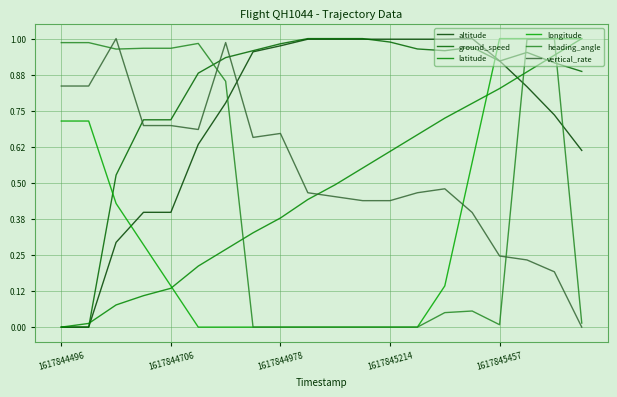

Reading left to right, transcribe all the data shown in this chart.

altitude: 0.0	0.0	0.3	0.4	0.4	0.6	0.8	1.0	1.0	1.0	1.0	1.0	1.0	1.0	1.0	1.0	0.9	0.8	0.7	0.6
ground_speed: 0.0	0.0	0.5	0.7	0.7	0.9	0.9	1.0	1.0	1.0	1.0	1.0	1.0	1.0	1.0	1.0	0.9	1.0	0.9	0.9
latitude: 0.0	0.0	0.1	0.1	0.1	0.2	0.3	0.3	0.4	0.4	0.5	0.6	0.6	0.7	0.7	0.8	0.8	0.9	0.9	1.0
longitude: 0.7	0.7	0.4	0.3	0.1	0.0	0.0	0.0	0.0	0.0	0.0	0.0	0.0	0.0	0.1	0.6	1.0	1.0	1.0	1.0
heading_angle: 1.0	1.0	1.0	1.0	1.0	1.0	0.9	0.0	0.0	0.0	0.0	0.0	0.0	0.0	0.1	0.1	0.0	1.0	1.0	0.0
vertical_rate: 0.8	0.8	1.0	0.7	0.7	0.7	1.0	0.7	0.7	0.5	0.5	0.4	0.4	0.5	0.5	0.4	0.2	0.2	0.2	0.0